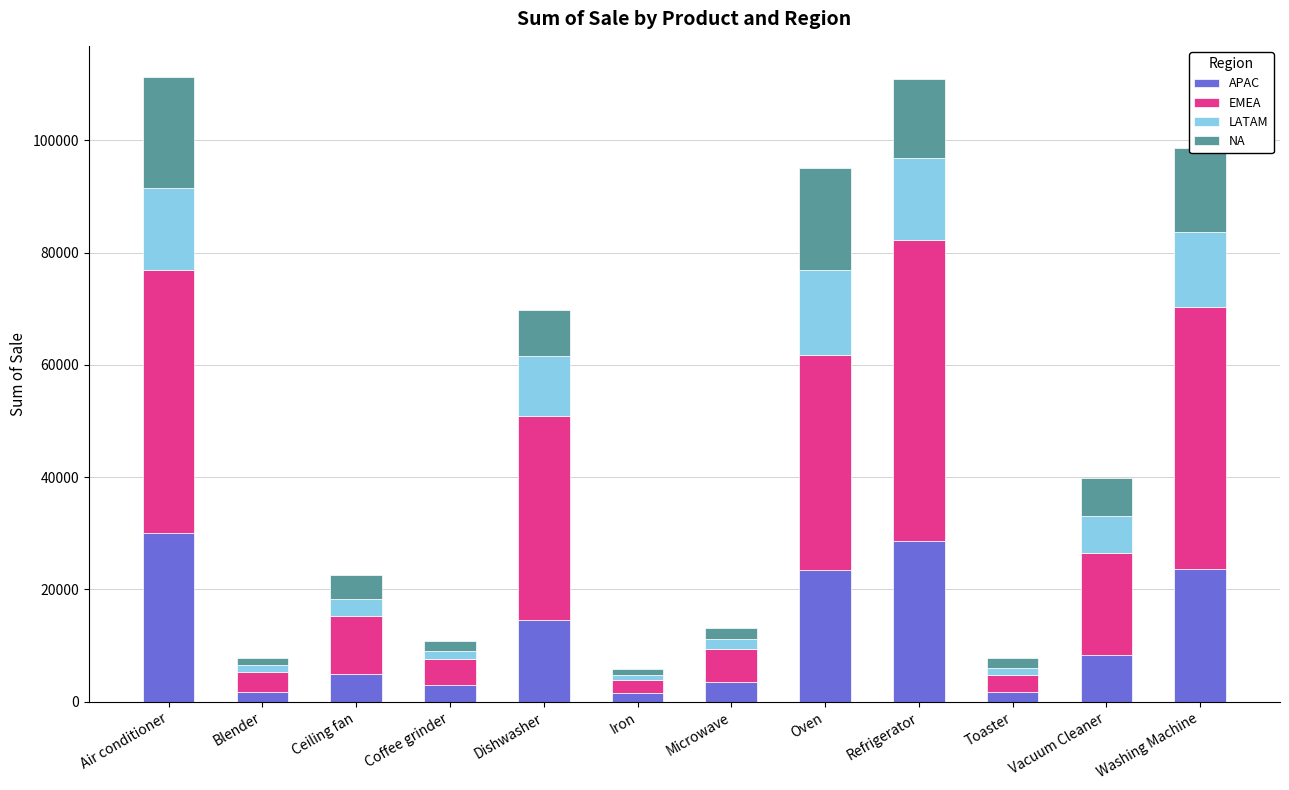

What is the sum of the APAC values at Washing Machine and Oven?

47144.0